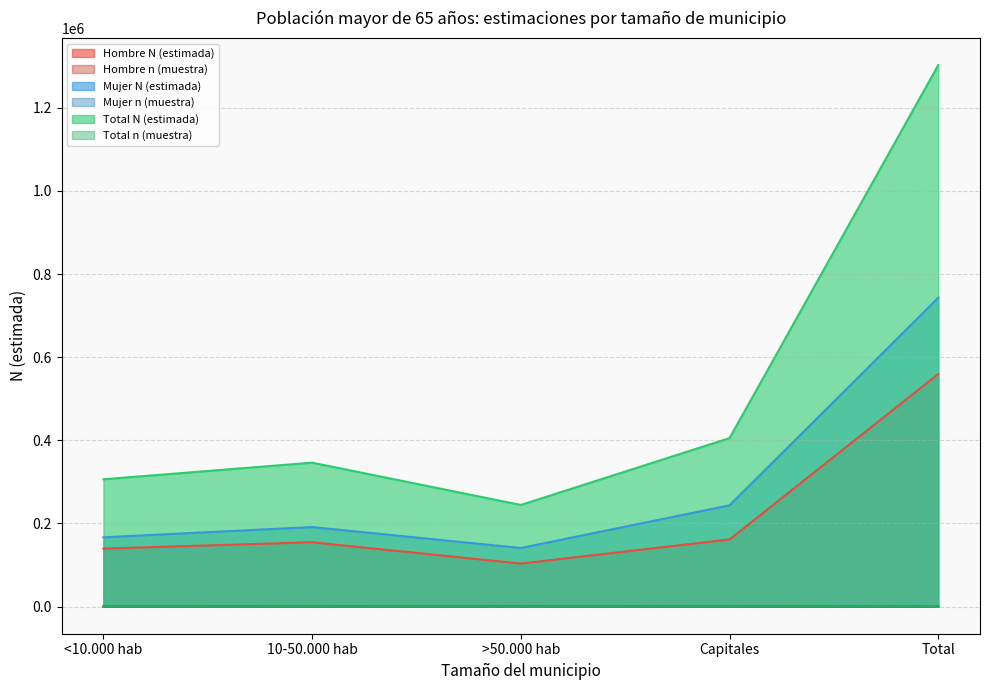

What is the value of the Total n (muestra) point at the 1st from the left?

286